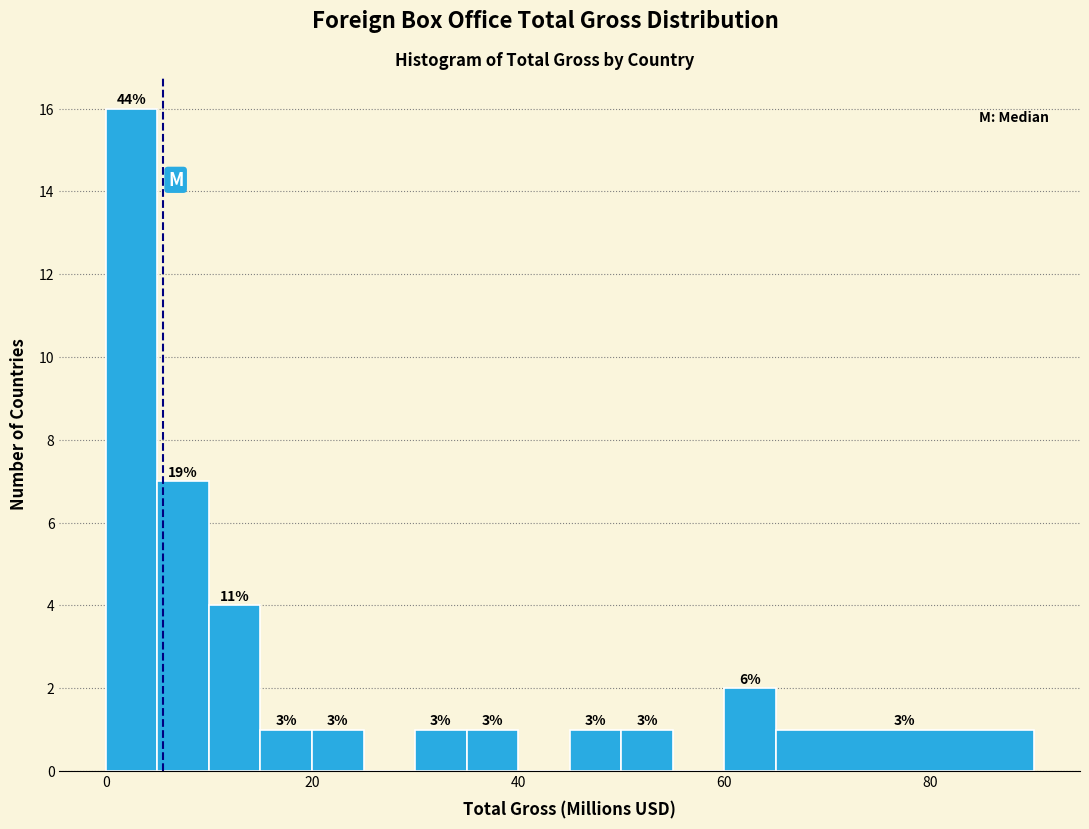

Read against the x-axis, roughly where is the centre of the tallest bar?

2